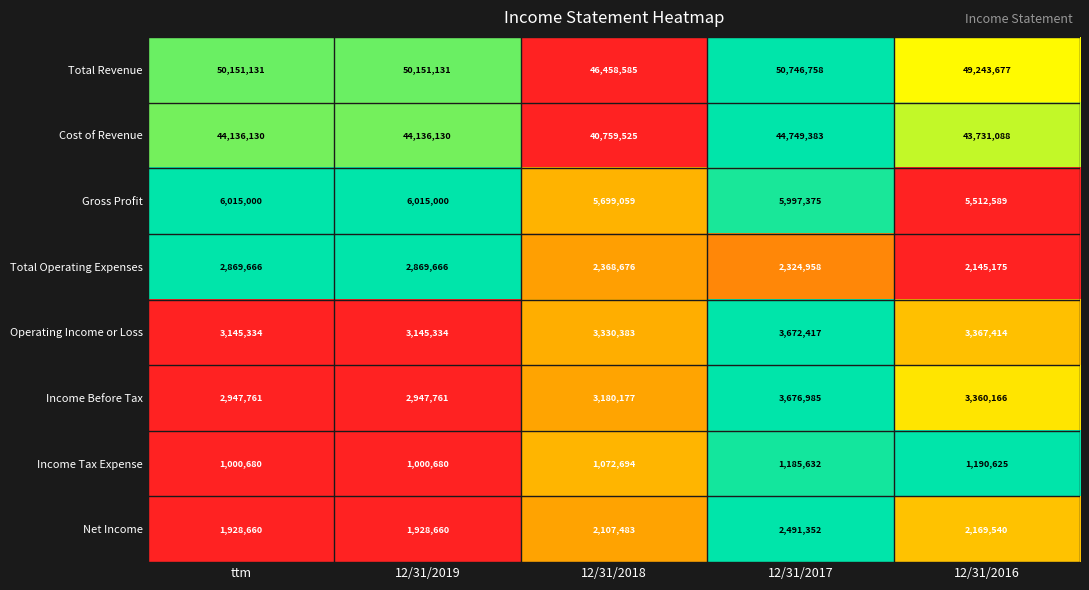

What is the spread (max minus min) of values at ttm?

49150451